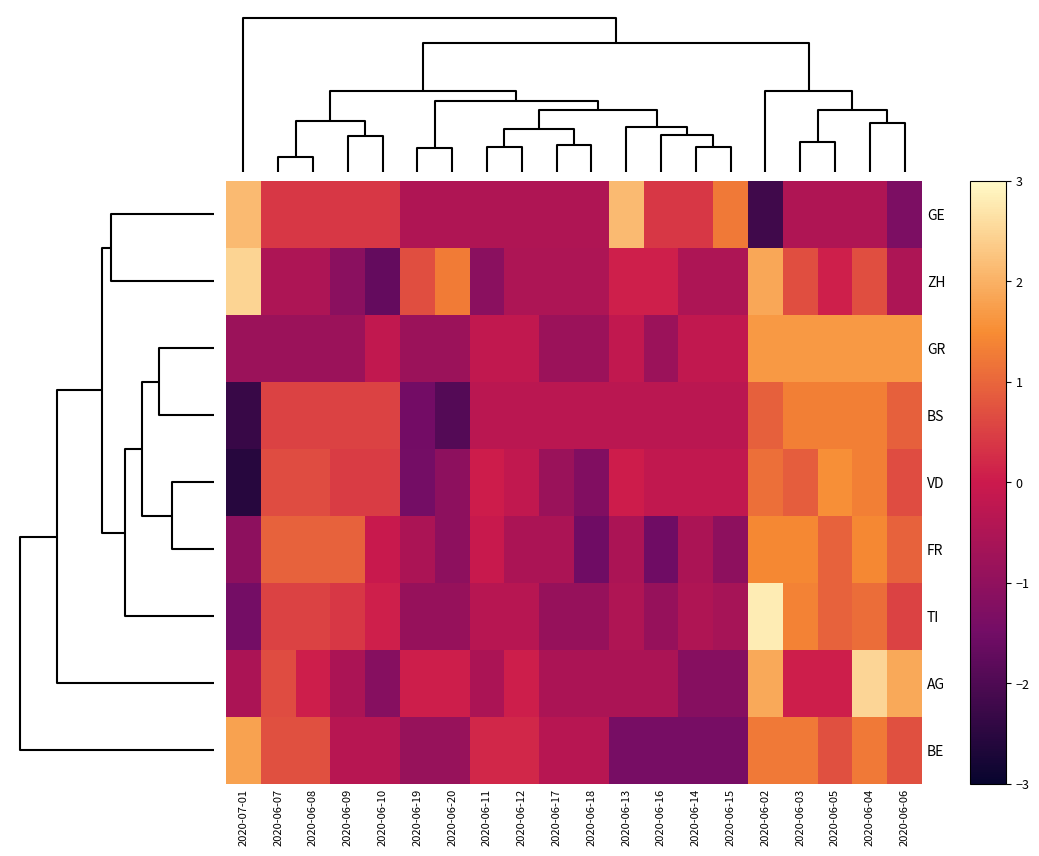

What is the spread (max minus min) of values at 2020-06-12?

0.7